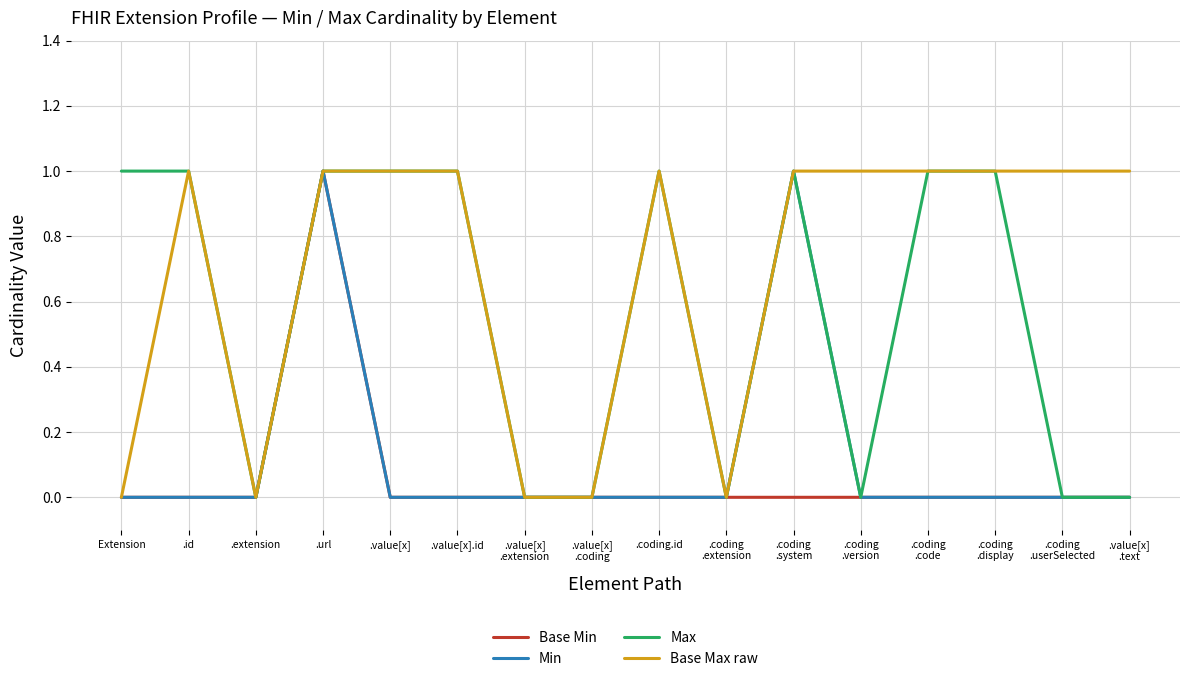

Which series has the largest total across all categories?

Base Max raw